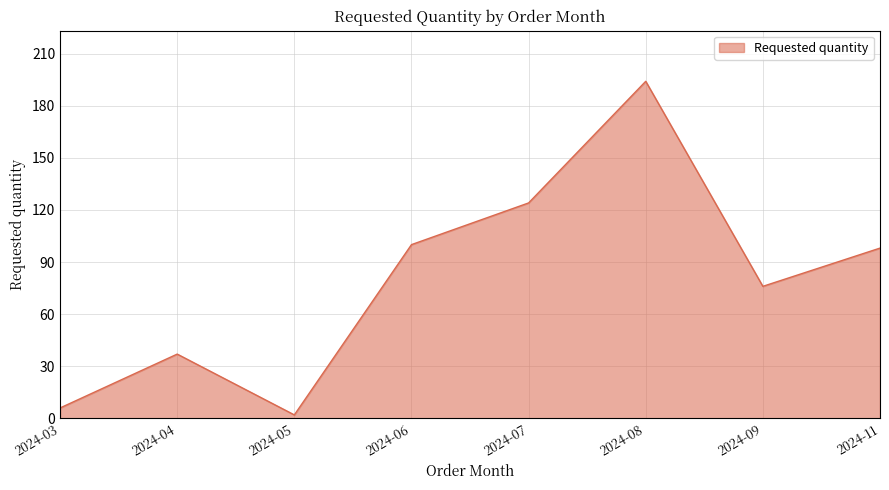

Does the chart display data point markers on the line(s)?

No